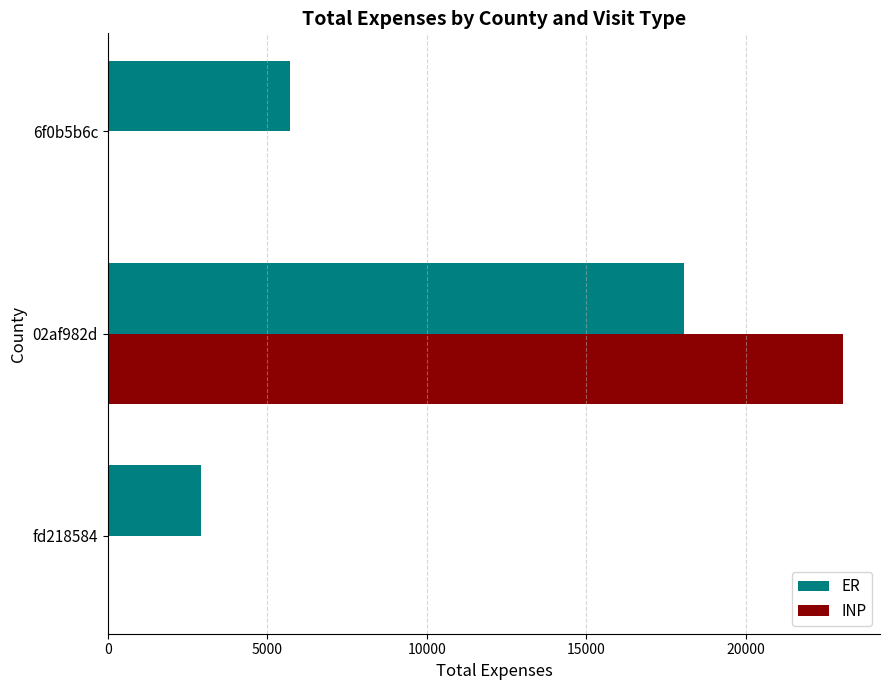

What is the maximum value for INP?

23061.3